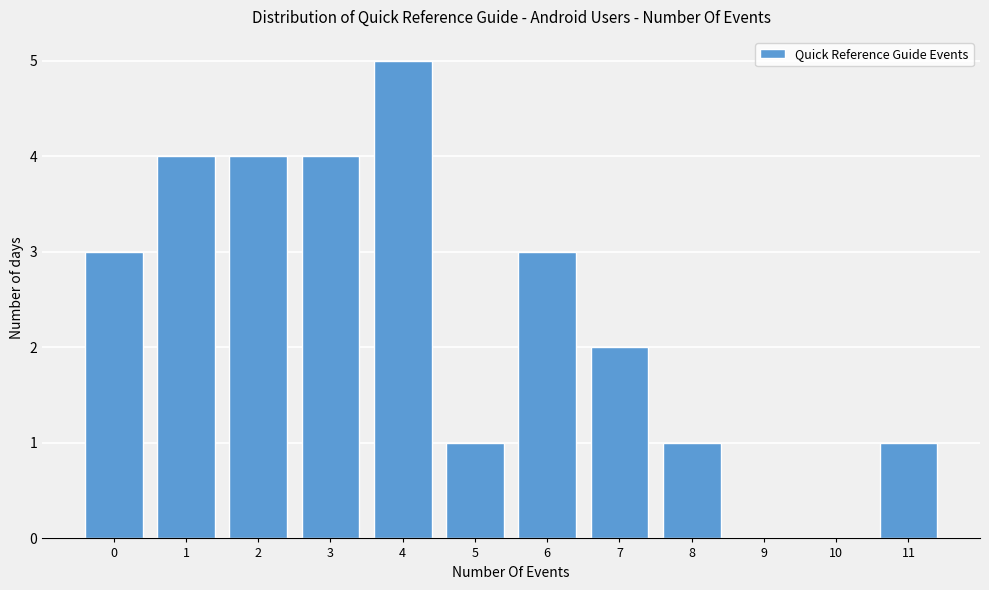

Reading left to right, transcribe all the data shown in this chart.

0=3	1=4	2=4	3=4	4=5	5=1	6=3	7=2	8=1	9=0	10=0	11=1